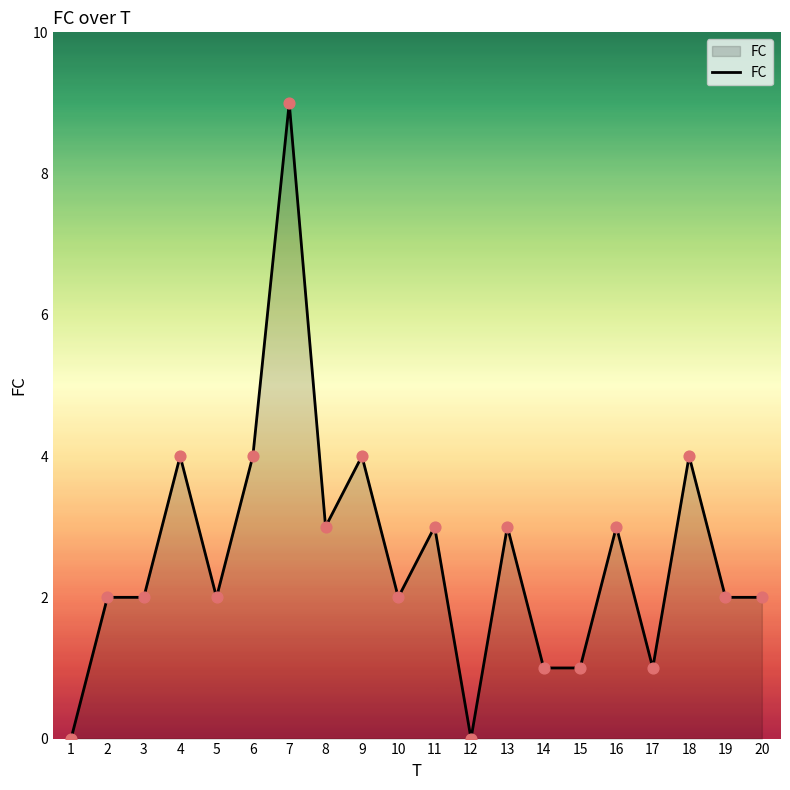

Which has a higher value, 5 or 8?

8